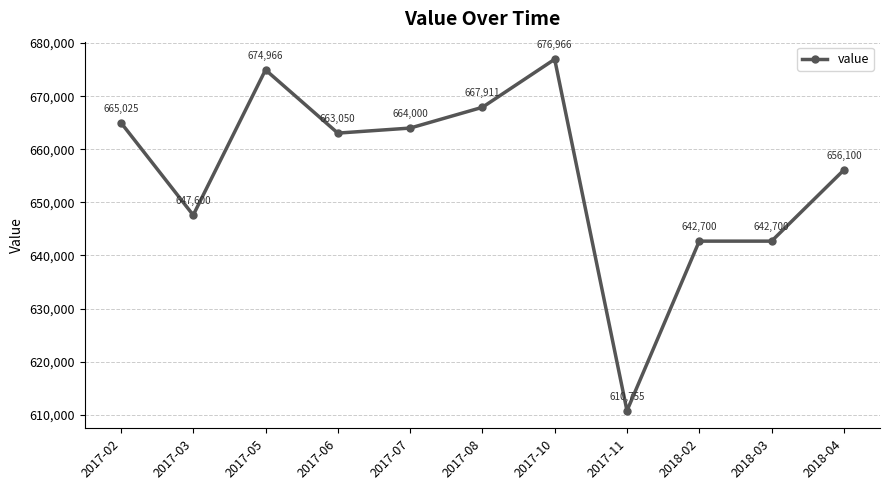

The chart shows a value of 951941 at 2017-10. True or false?

False